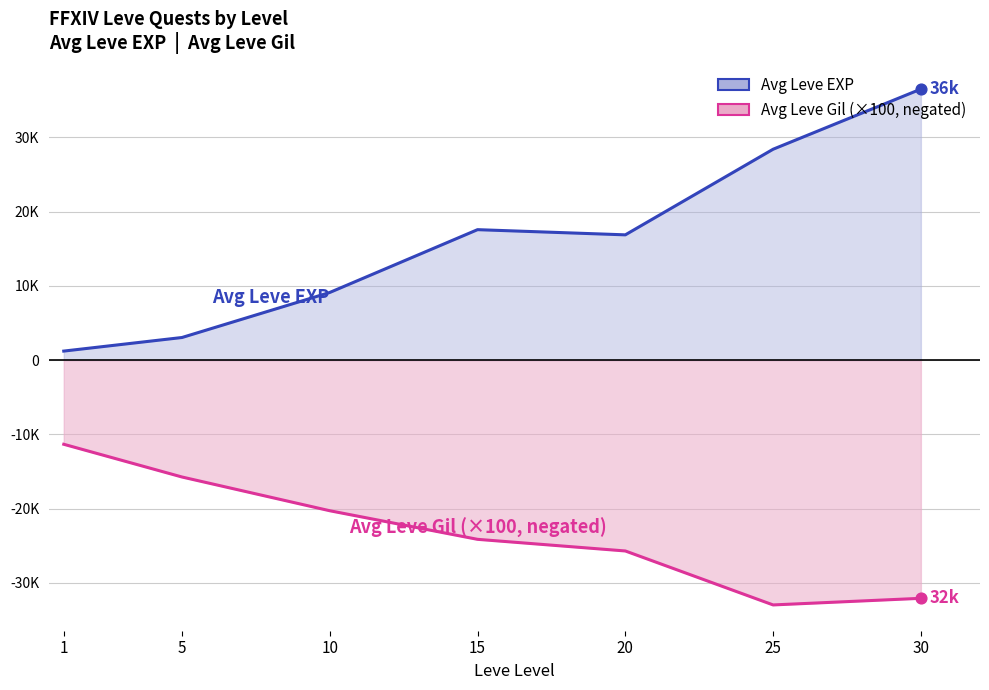

Approximately how many times larger is the value at 25 compared to 1?

23.4